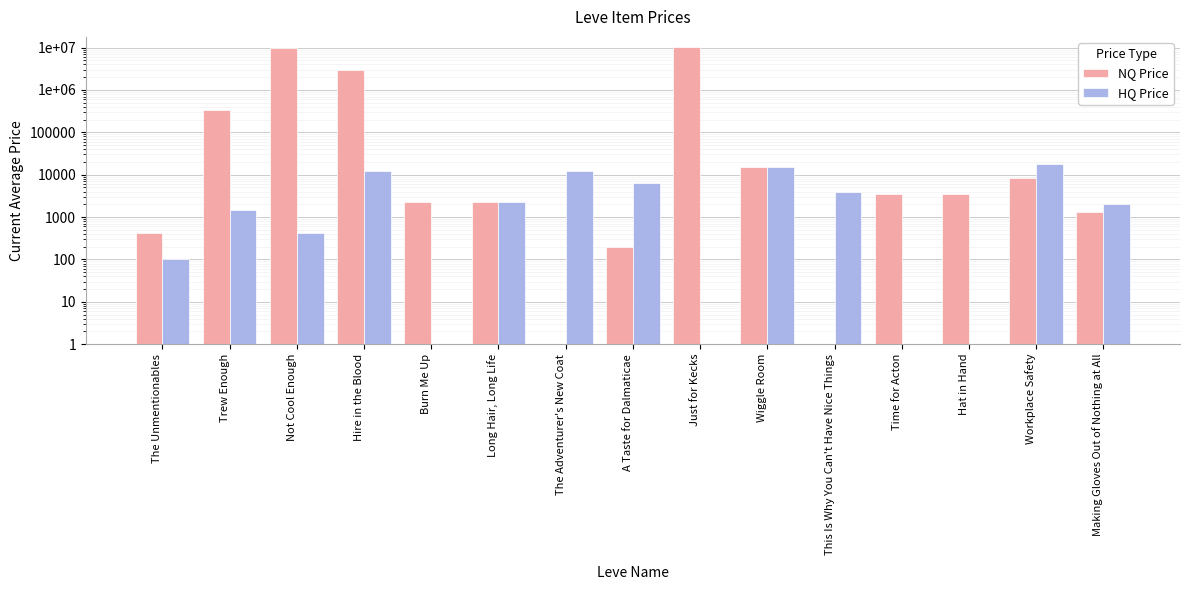

At which category is the sum across all series the highest?

Just for Kecks